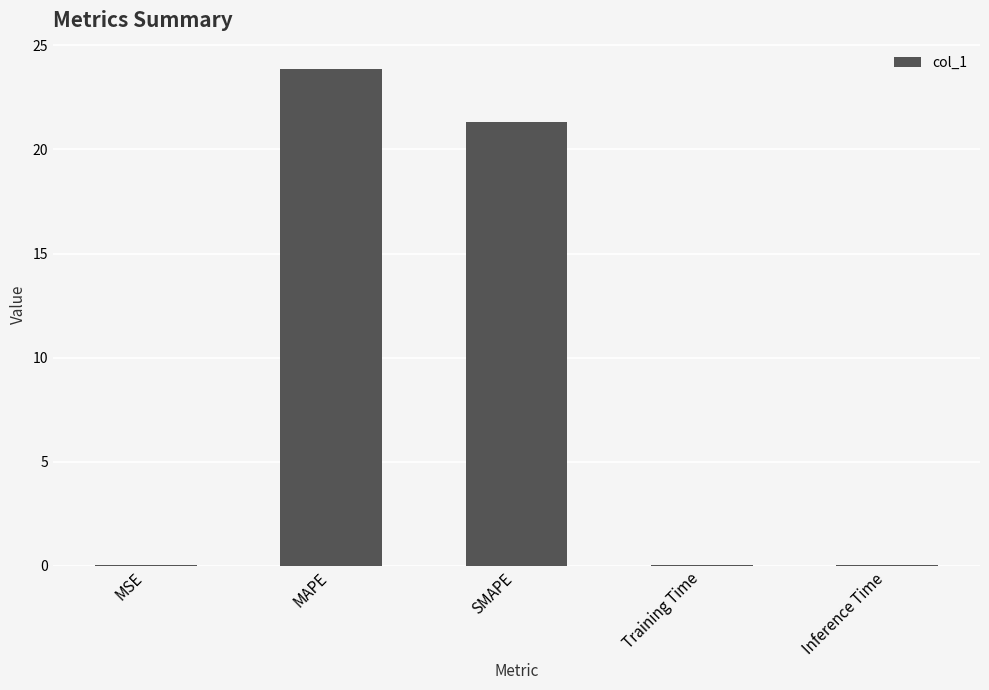

Are the bars horizontal?

No